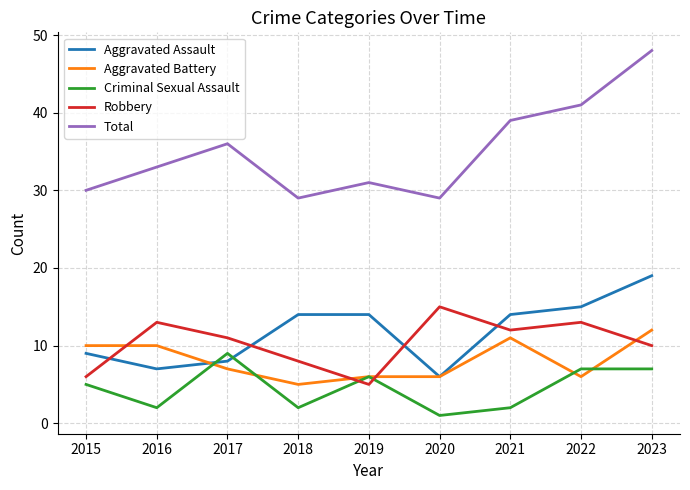

Which category has the lowest value in the Aggravated Battery series?

2018